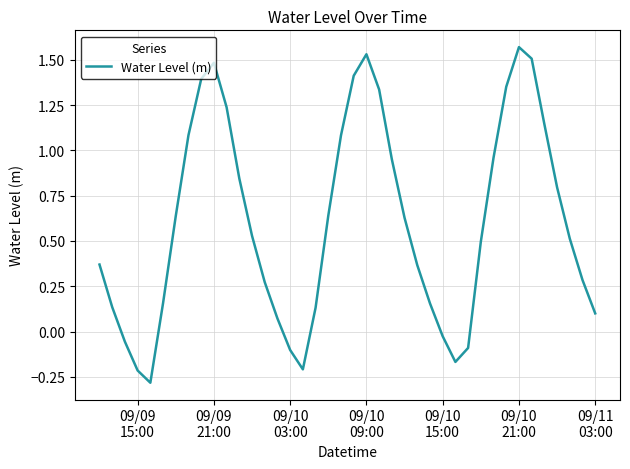

Is this an area chart (filled region under the line)?

No